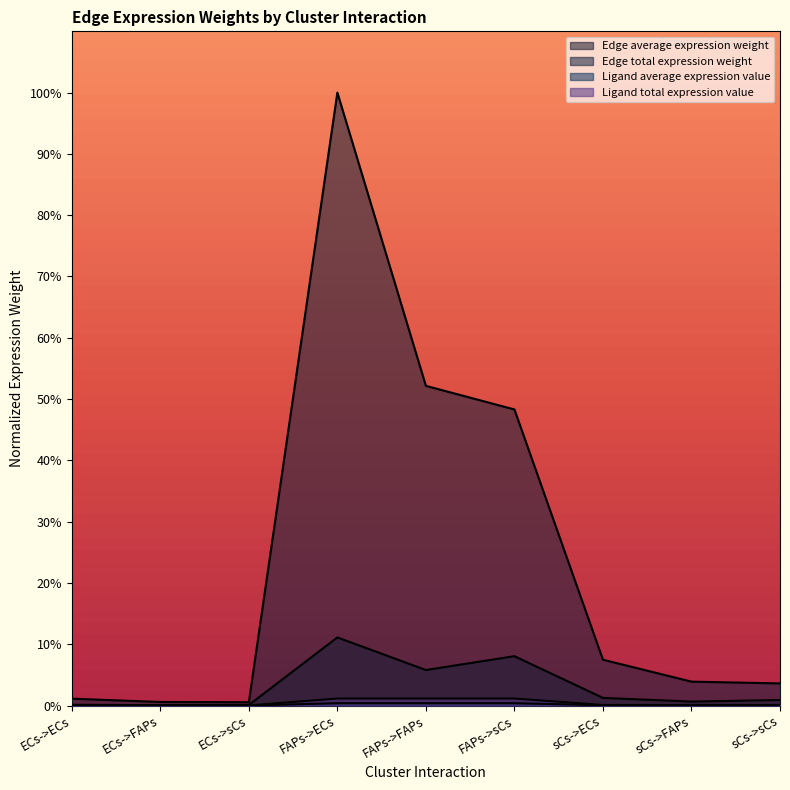

Which series changed the most between ECs->ECs and sCs->sCs?

Edge total expression weight